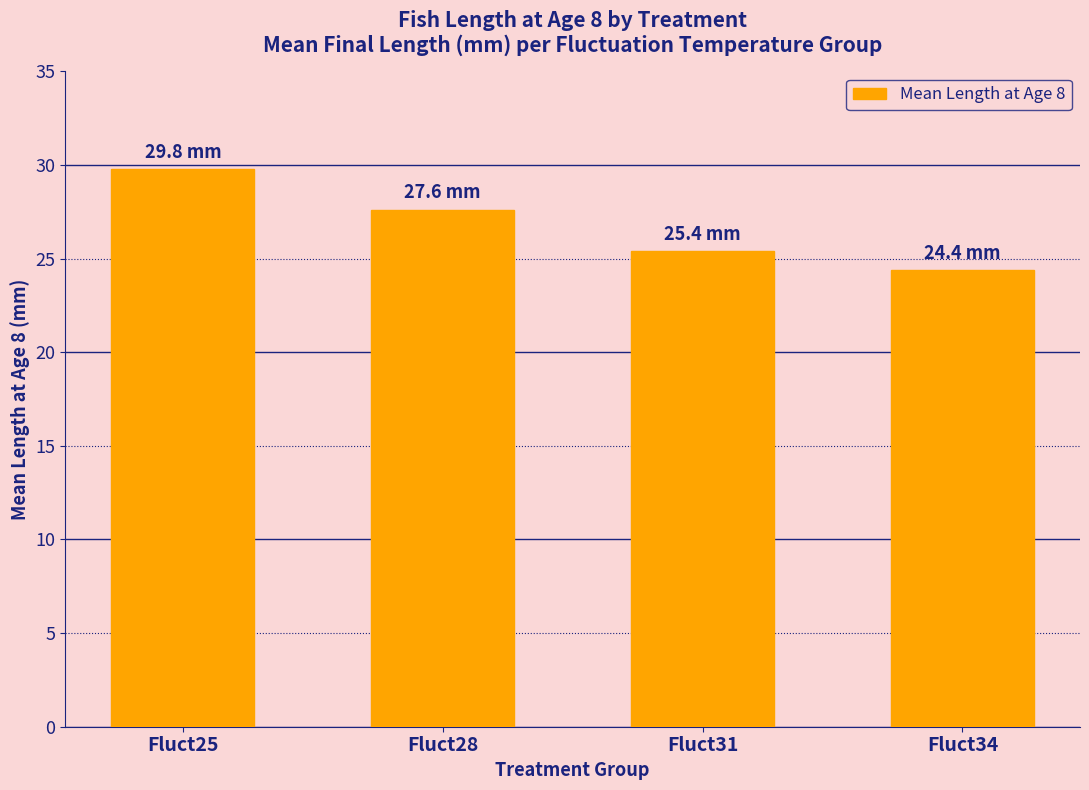

Reading left to right, extract all data points from this chart.

29.8	27.6	25.4	24.4